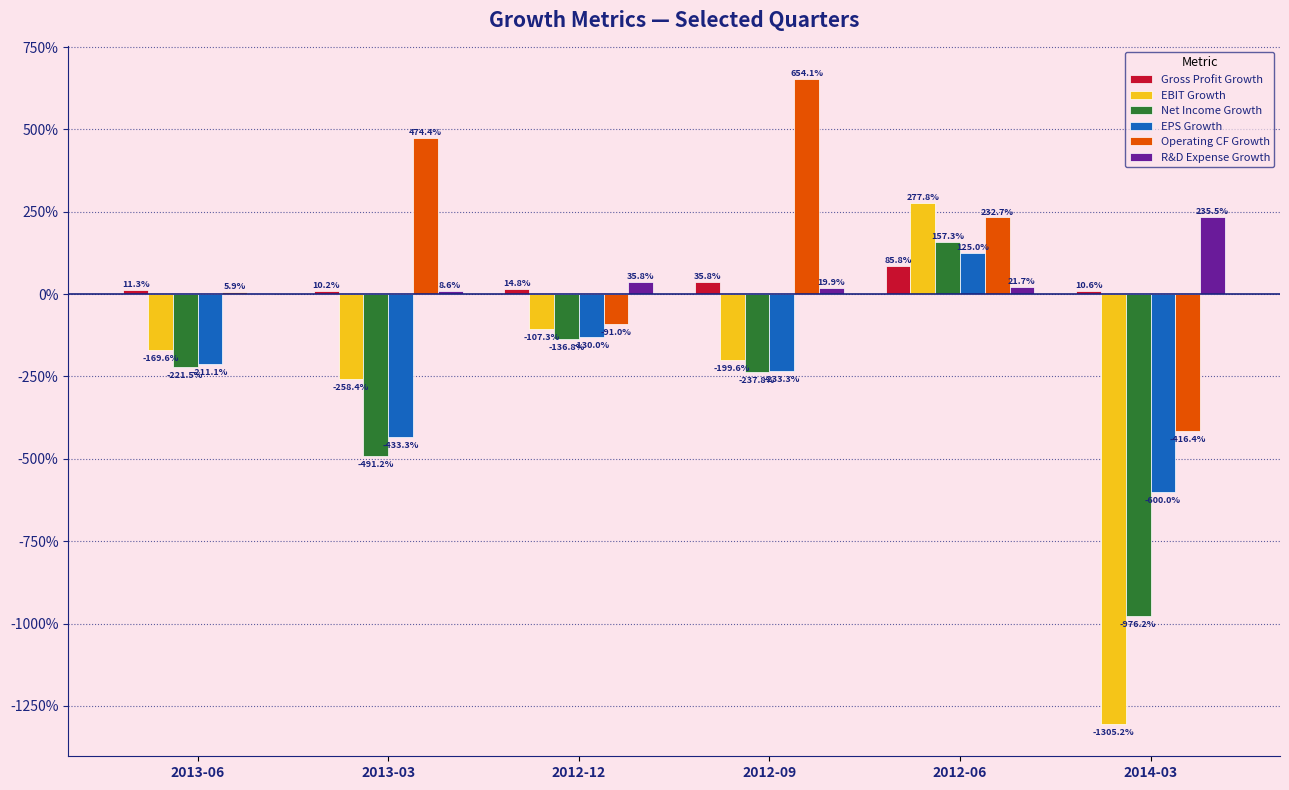

What are all the series names shown in the legend?

Gross Profit Growth, EBIT Growth, Net Income Growth, EPS Growth, Operating CF Growth, R&D Expense Growth